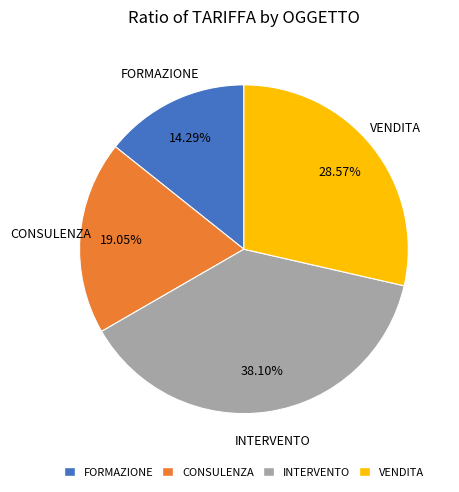

What percentage is the INTERVENTO slice, to the nearest percent?

38%